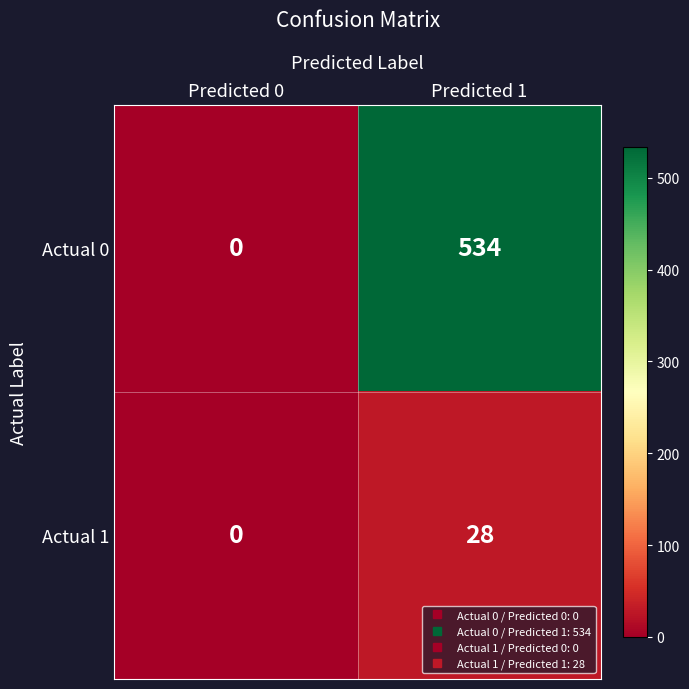

What is the average value of the Actual 1 series?

14